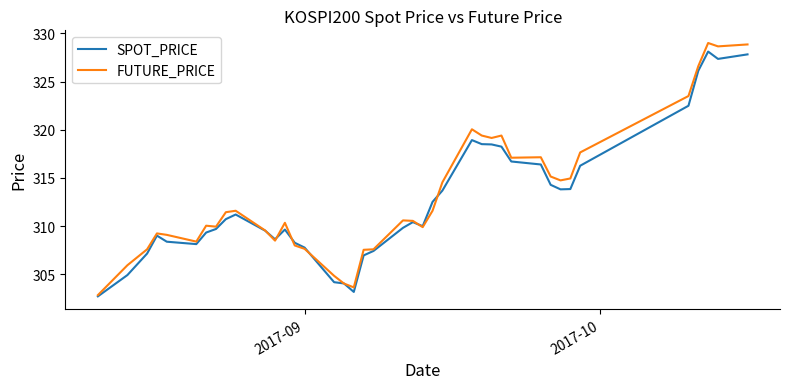

True or false: FUTURE_PRICE has more than 1 interior local peaks.

True